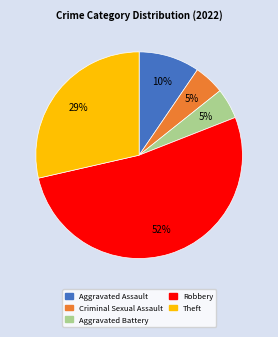

Which slice is the largest?

Robbery